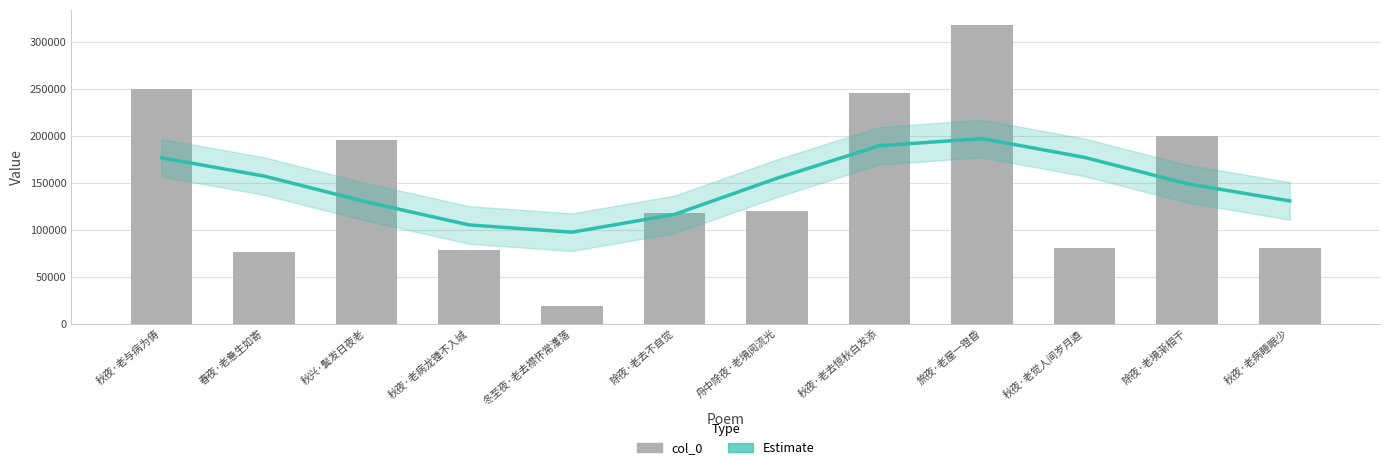

How many values in the Estimate series exceed 154655?

5